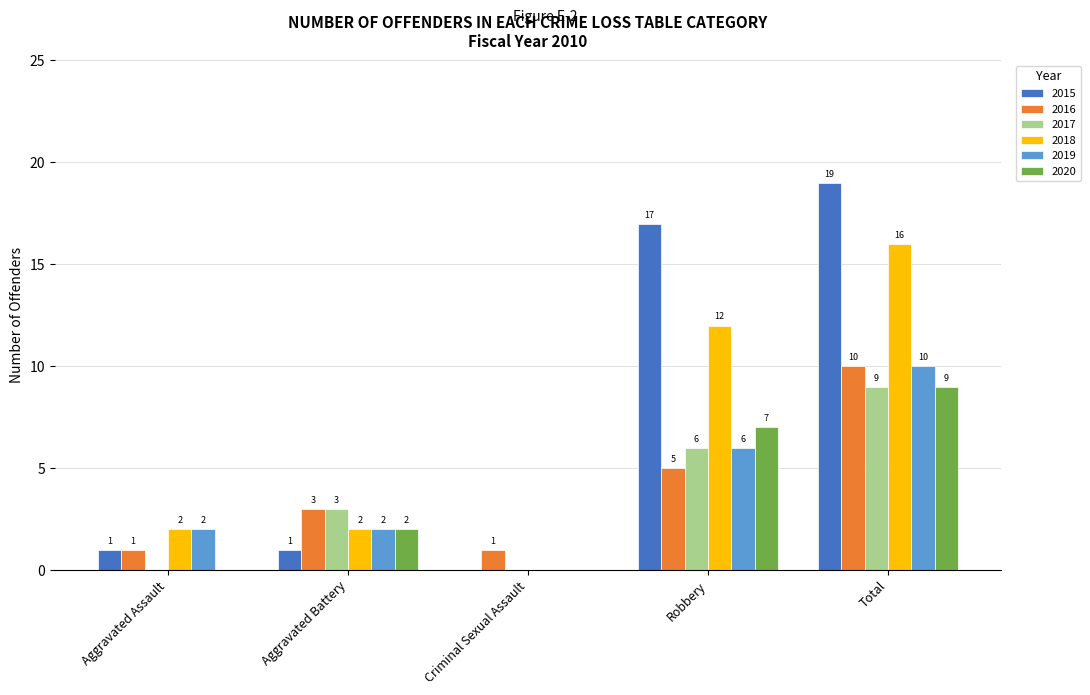

Reading left to right, list all the values displayed in this chart.

2015: Aggravated Assault=1	Aggravated Battery=1	Criminal Sexual Assault=0	Robbery=17	Total=19
2016: Aggravated Assault=1	Aggravated Battery=3	Criminal Sexual Assault=1	Robbery=5	Total=10
2017: Aggravated Assault=0	Aggravated Battery=3	Criminal Sexual Assault=0	Robbery=6	Total=9
2018: Aggravated Assault=2	Aggravated Battery=2	Criminal Sexual Assault=0	Robbery=12	Total=16
2019: Aggravated Assault=2	Aggravated Battery=2	Criminal Sexual Assault=0	Robbery=6	Total=10
2020: Aggravated Assault=0	Aggravated Battery=2	Criminal Sexual Assault=0	Robbery=7	Total=9